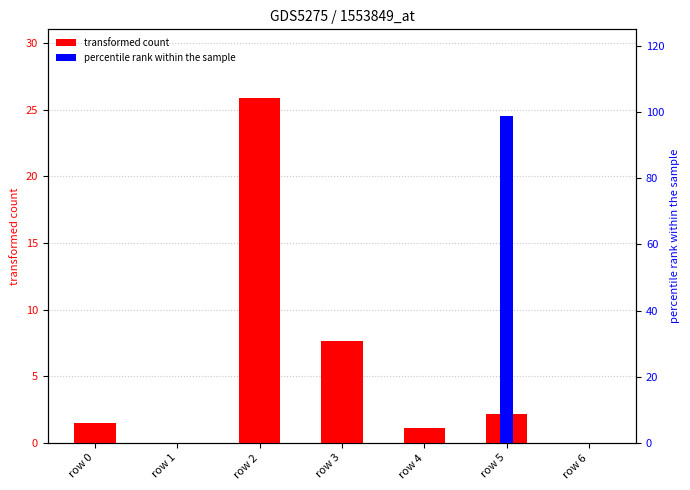

What is the difference between the col_5 (transformed count) values at row 2 and row 6?

25.9